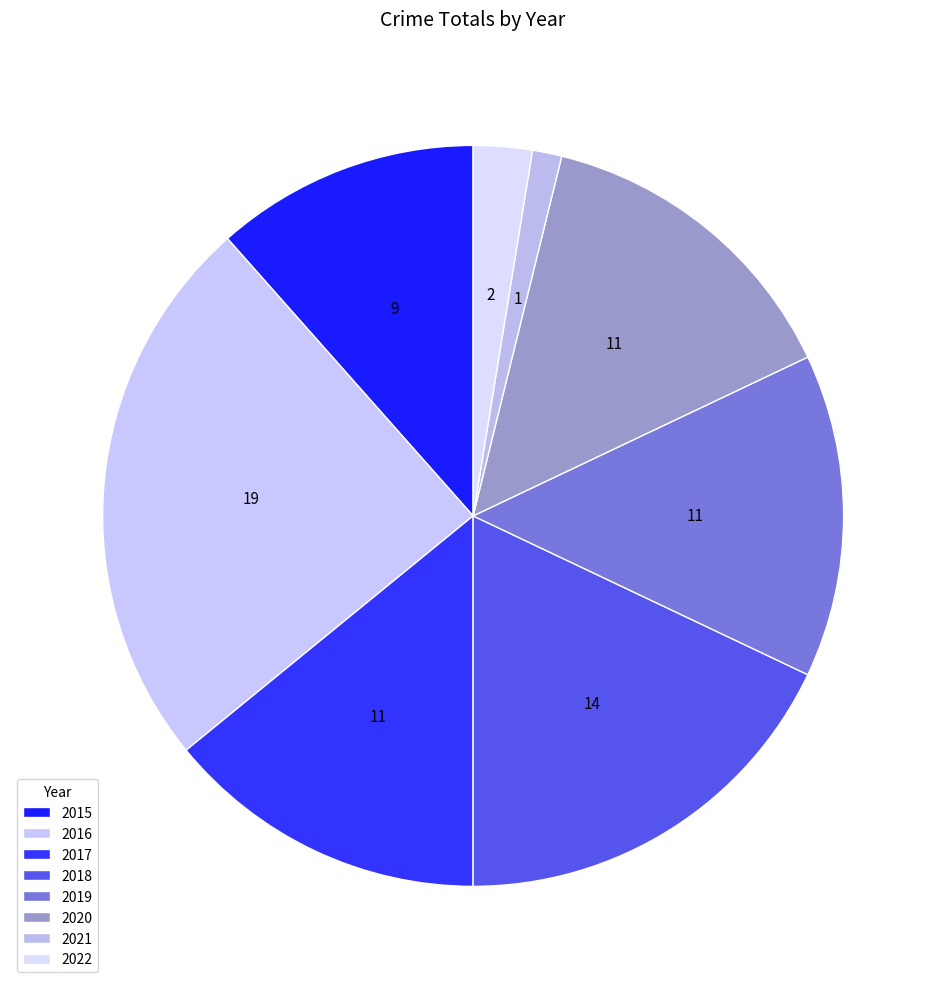

How many segments does this pie chart have?

8